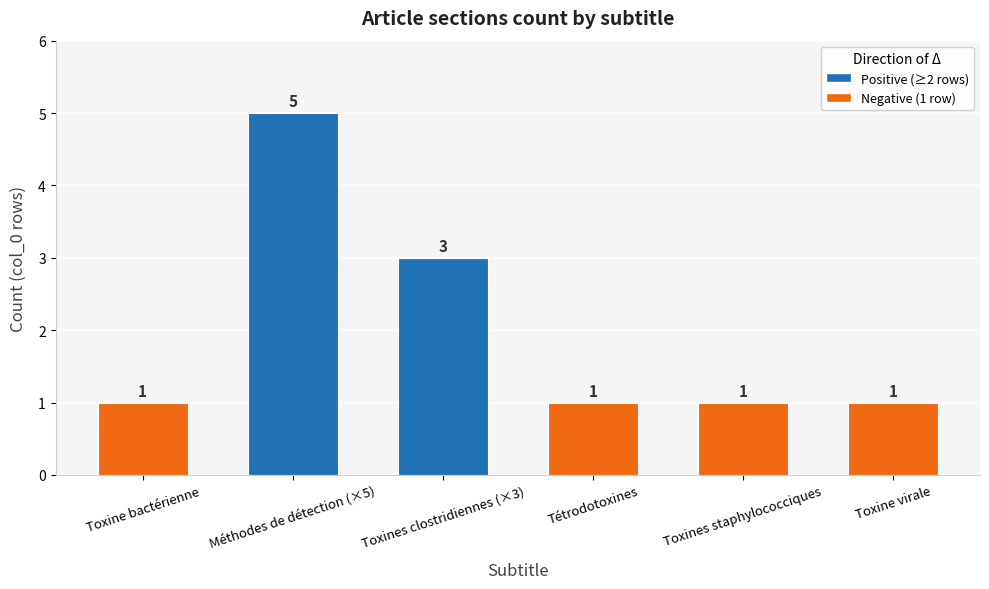

Where is the data nearest to the value 3?

Toxines clostridiennes (×3)